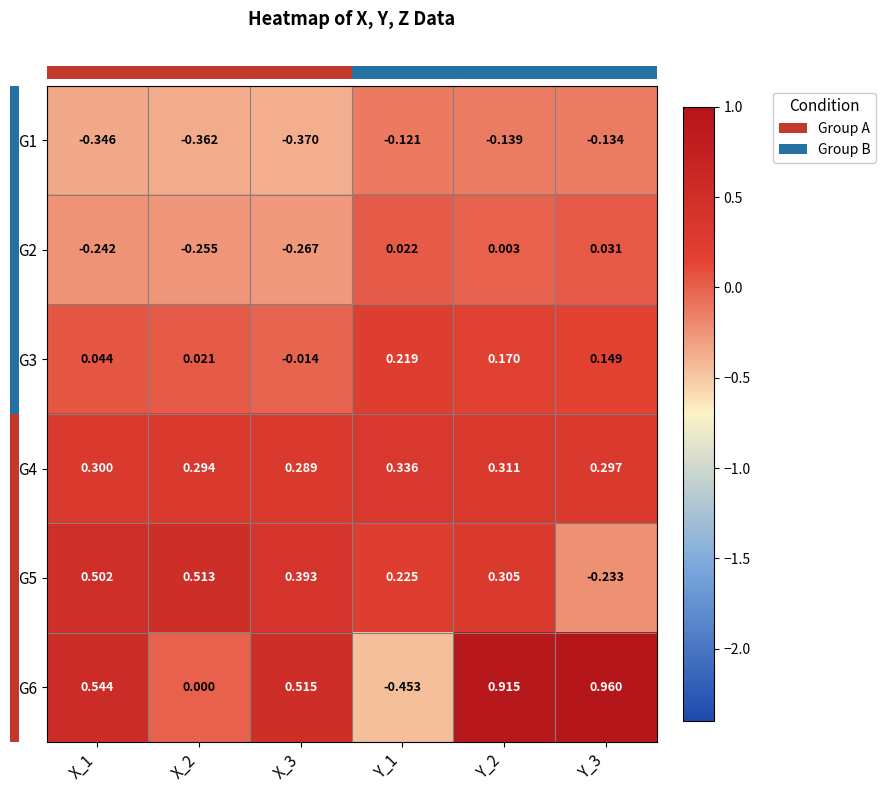

Is the value of G2 at Y_2 greater than the value of G3 at X_1?

No